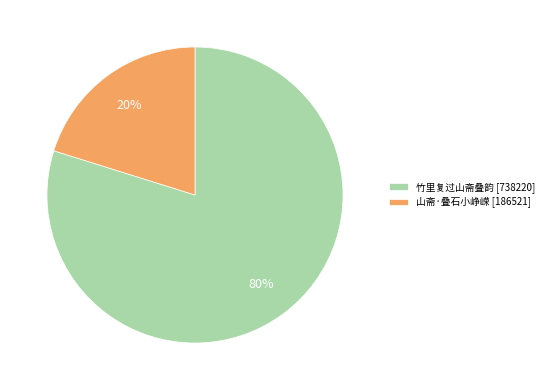

Combined, do 竹里复过山斋叠韵 [738220] and 山斋·叠石小峥嵘 [186521] account for over 50%?

Yes